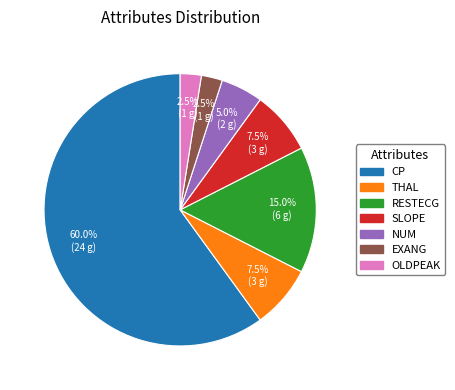

How many slices are in this pie chart?

7